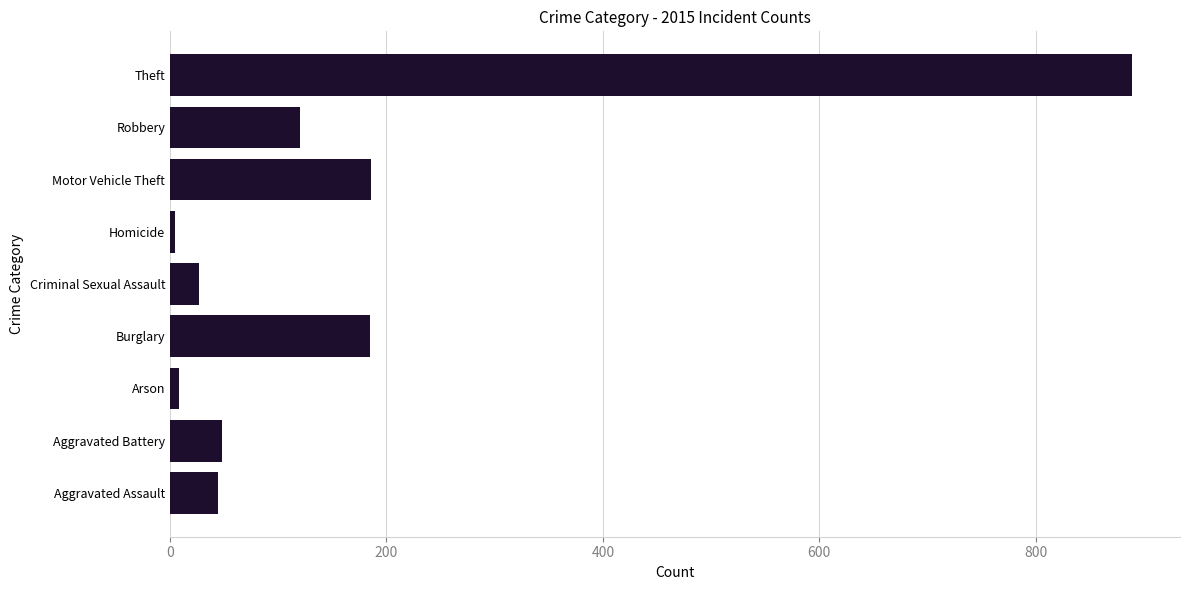

What is the difference between the maximum and minimum values?

884